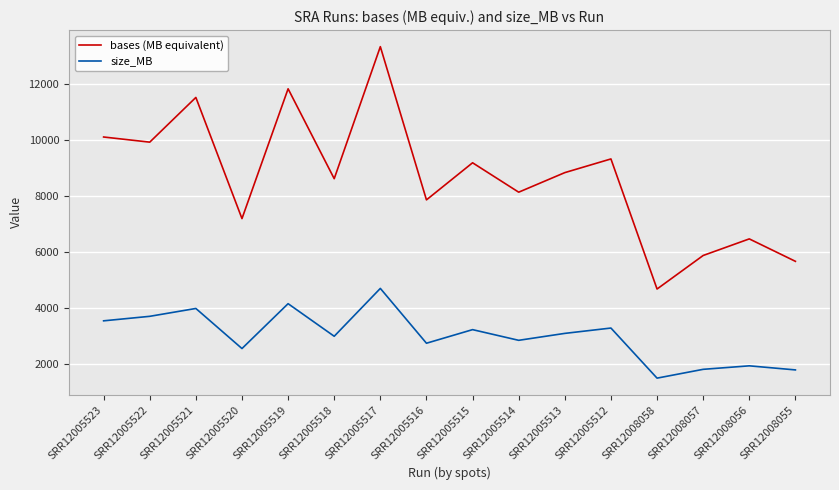

How many interior local valleys does the bases (MB equivalent) series have?

6